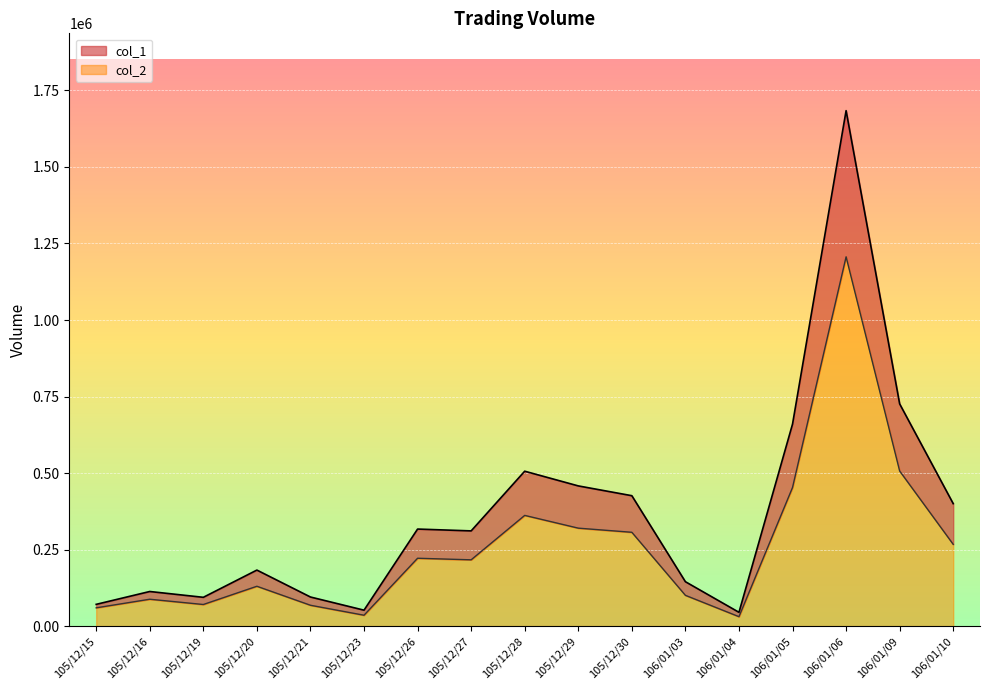

True or false: col_1 and col_2 intersect in this chart.

False